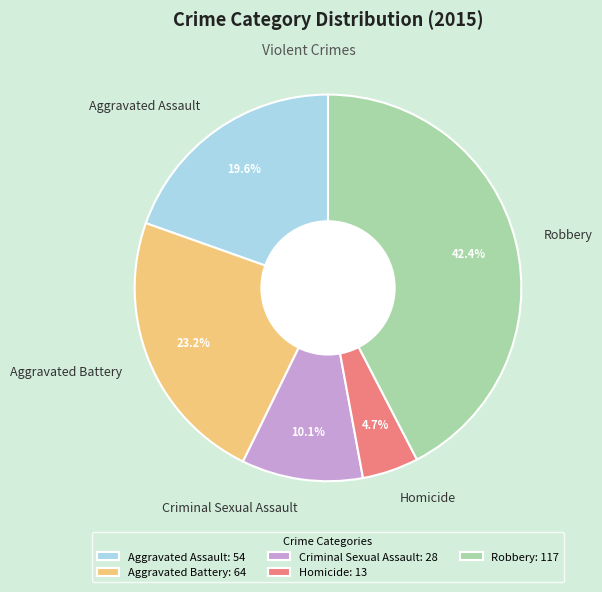

Is it true that Aggravated Battery is 34% of the pie?

False